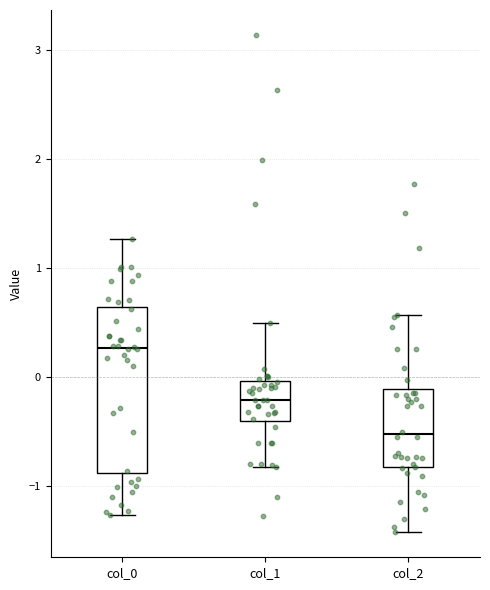

Which box's median line is the highest?

col_0